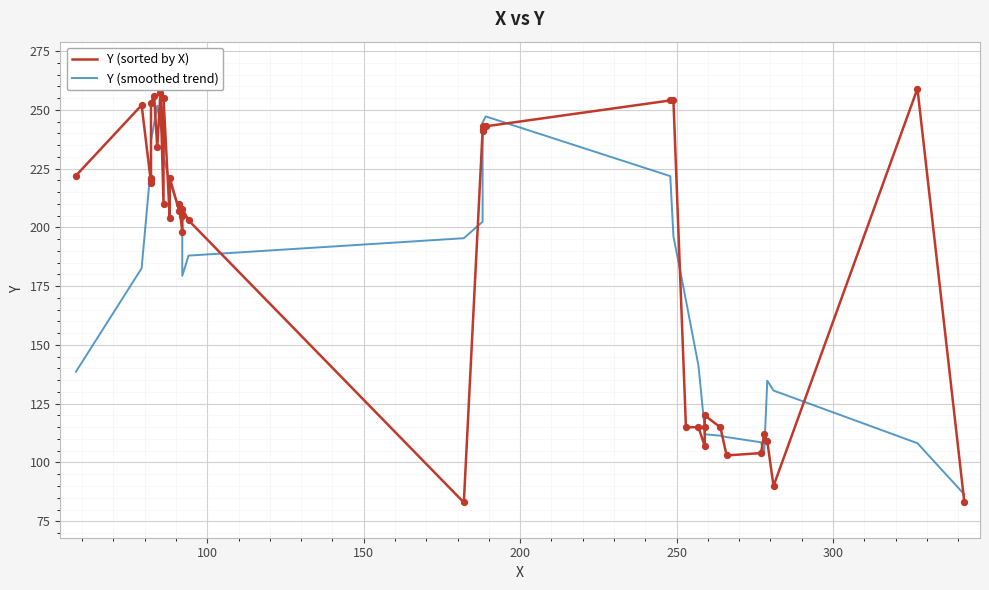

Which series contains the lowest Y value?

Y (sorted by X)